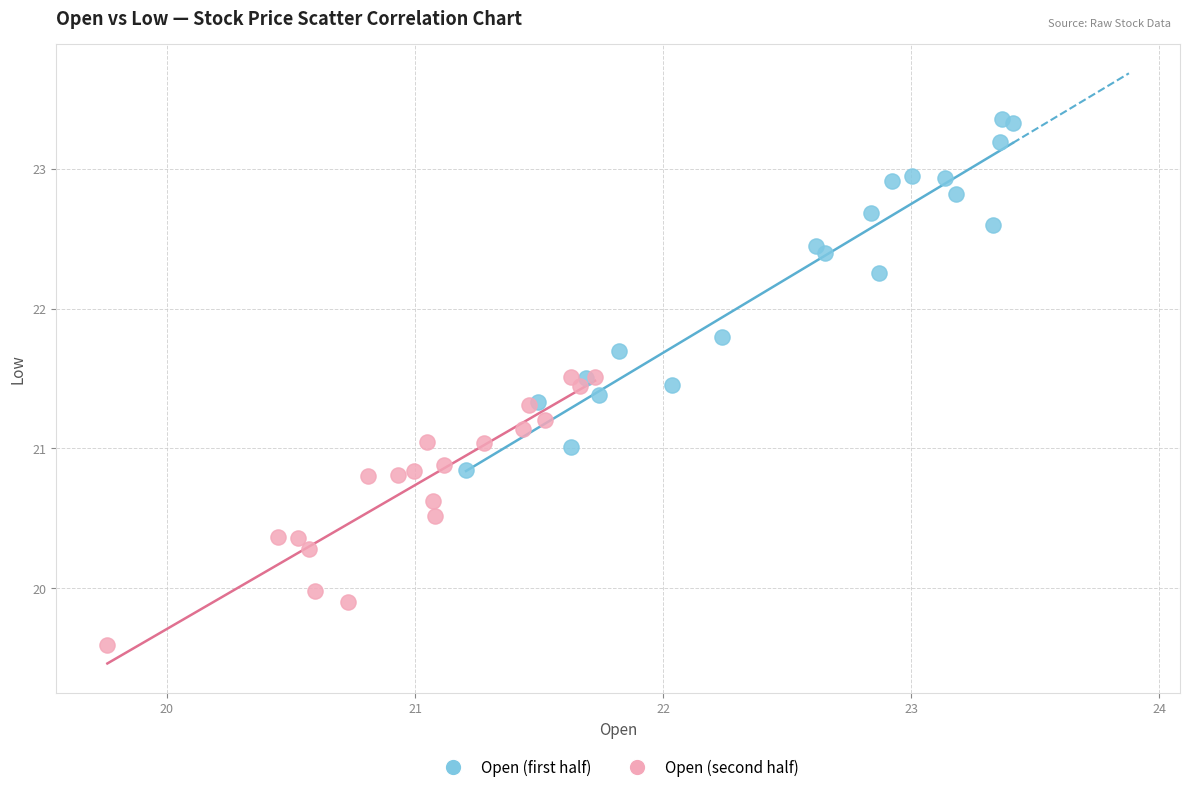

Which series contains the lowest Y value?

Open (second half)